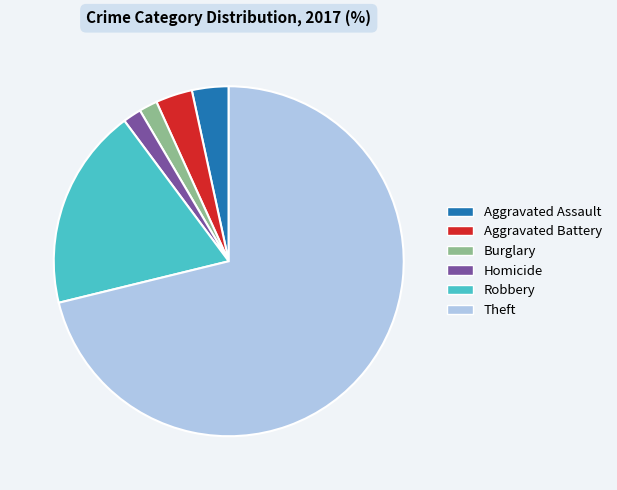

Count the number of slices in the pie.

6